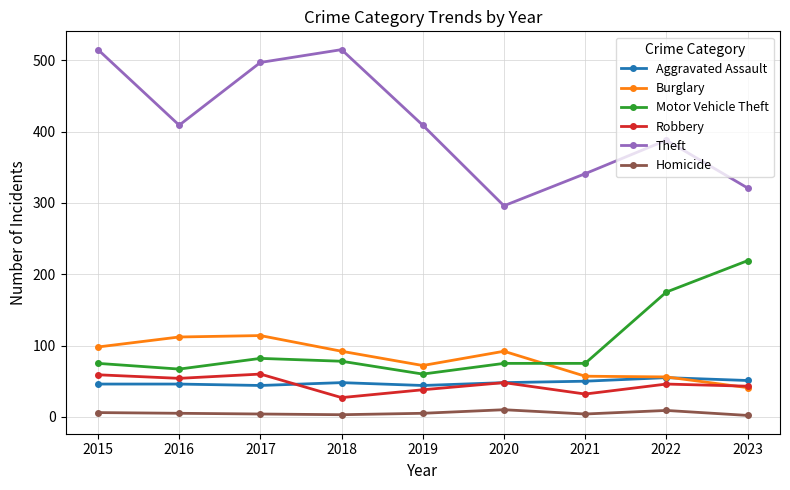

How many interior local valleys does the Theft series have?

2